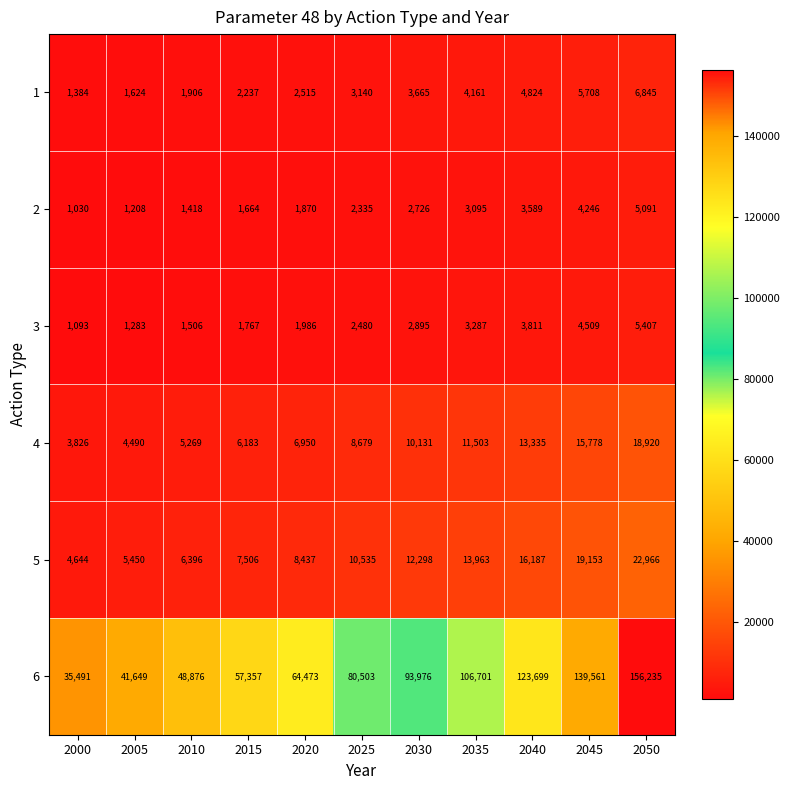

True or false: 4 has a value of 4490 at 2005.

True